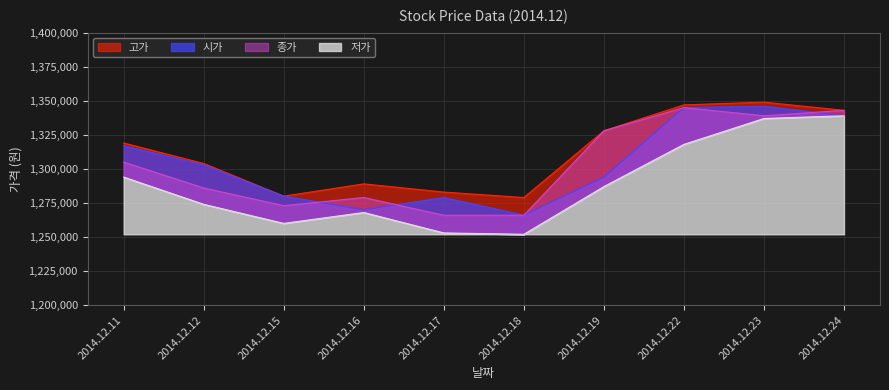

What is the difference between the maximum and minimum values in the 시가 series?

80000